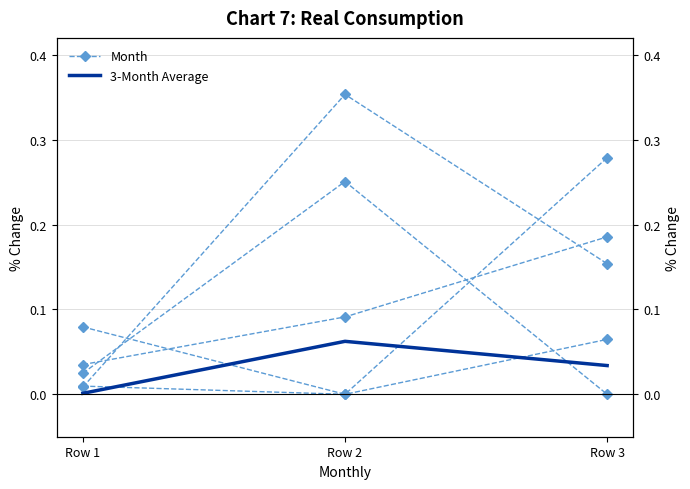

List the labels in order of Month value, smallest first.

Row 1, Row 3, Row 2